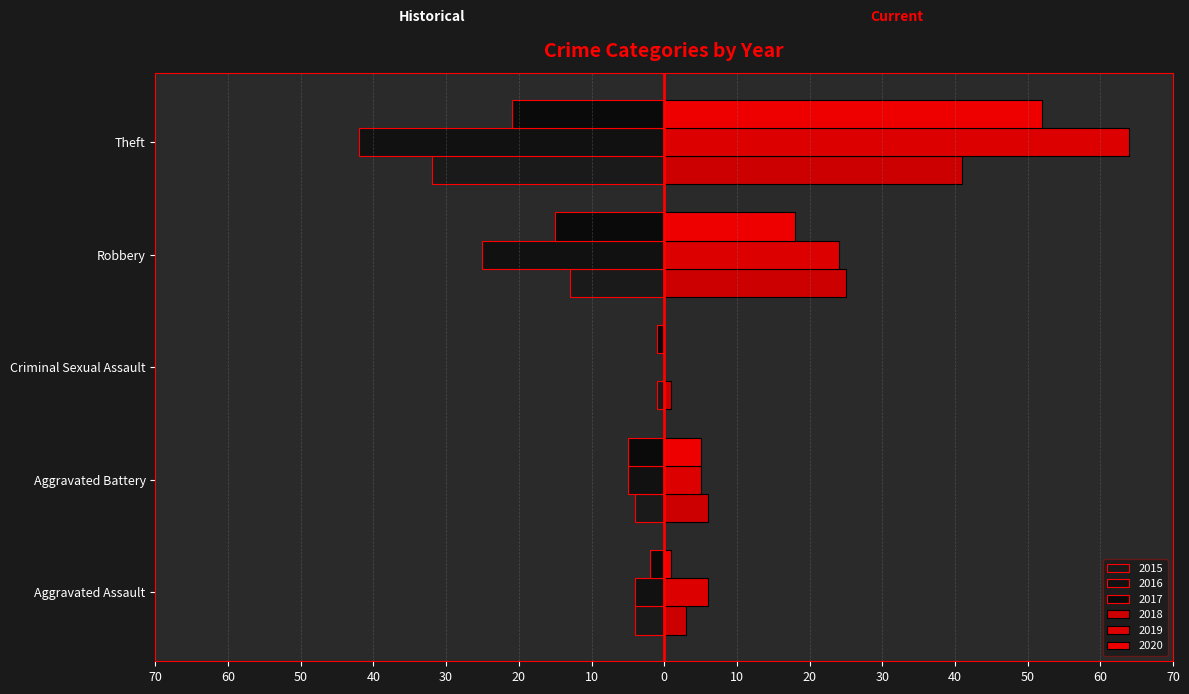

Reading left to right, extract all data points from this chart.

2015: Aggravated Assault=-4	Aggravated Battery=-4	Criminal Sexual Assault=-1	Robbery=-13	Theft=-32
2016: Aggravated Assault=-4	Aggravated Battery=-5	Criminal Sexual Assault=0	Robbery=-25	Theft=-42
2017: Aggravated Assault=-2	Aggravated Battery=-5	Criminal Sexual Assault=-1	Robbery=-15	Theft=-21
2018: Aggravated Assault=3	Aggravated Battery=6	Criminal Sexual Assault=1	Robbery=25	Theft=41
2019: Aggravated Assault=6	Aggravated Battery=5	Criminal Sexual Assault=0	Robbery=24	Theft=64
2020: Aggravated Assault=1	Aggravated Battery=5	Criminal Sexual Assault=0	Robbery=18	Theft=52